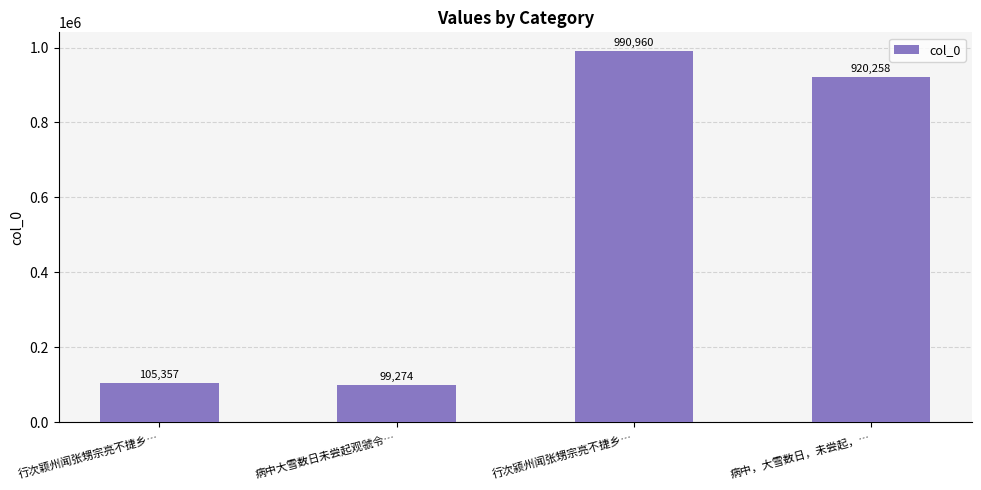

Reading left to right, extract all data points from this chart.

行次颖州闻张甥宗亮不捷乡…=105357	病中大雪数日未尝起观虢令…=99274	行次颍州闻张甥宗亮不捷乡…=990960	病中，大雪数日，未尝起，…=920258